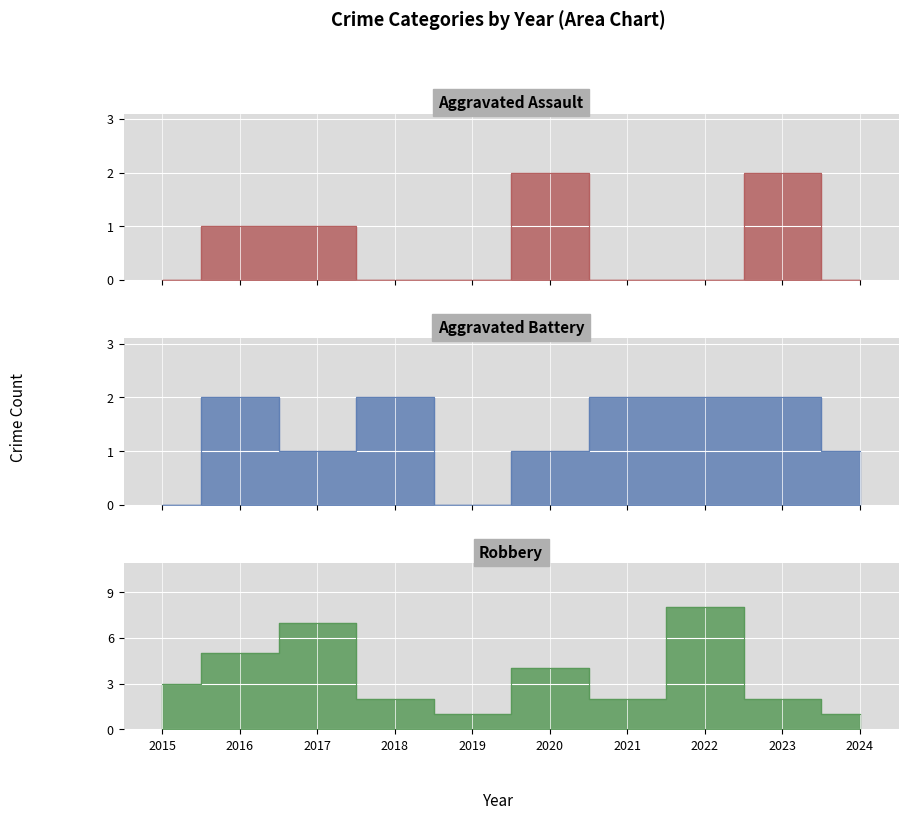

At which category is the sum across all series the highest?

2022